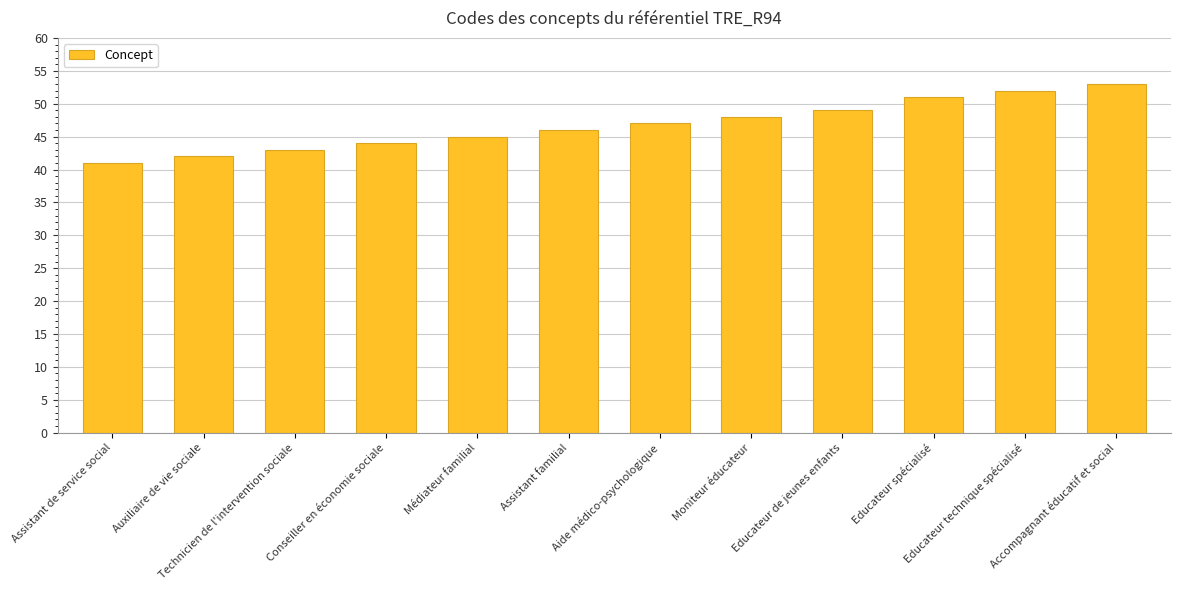

List the labels in order of value, largest first.

Accompagnant éducatif et social, Educateur technique spécialisé, Educateur spécialisé, Educateur de jeunes enfants, Moniteur éducateur, Aide médico-psychologique, Assistant familial, Médiateur familial, Conseiller en économie sociale, Technicien de l'intervention sociale, Auxiliaire de vie sociale, Assistant de service social